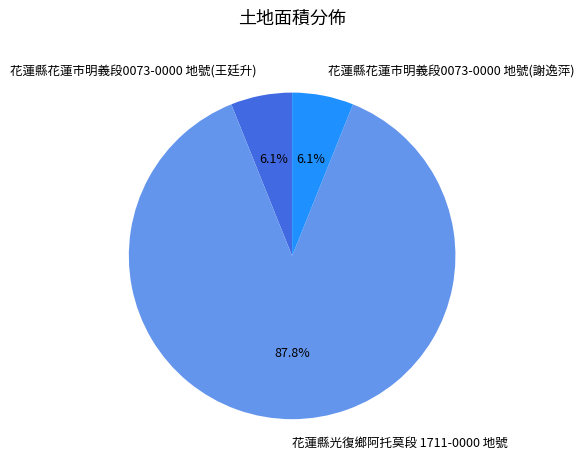

To the nearest percent, what is the combined percentage of 花蓮縣花蓮市明義段0073-0000 地號(王廷升) and 花蓮縣花蓮市明義段0073-0000 地號(謝逸萍)?

12%